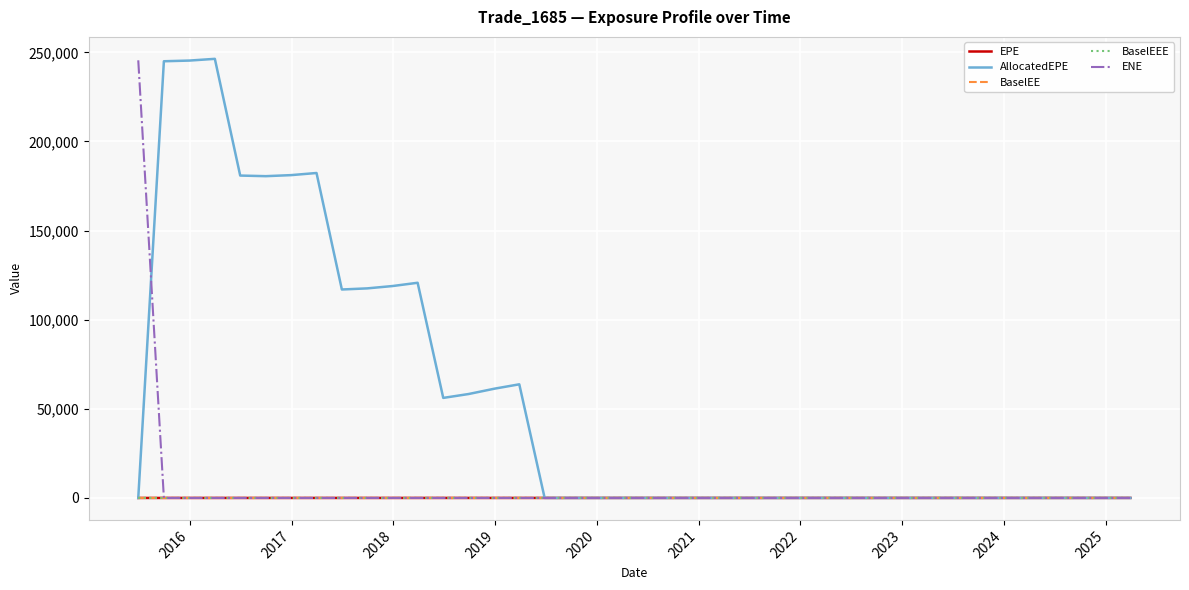

What is the difference between the second highest and minimum values in the BaselEEE series?

22.1